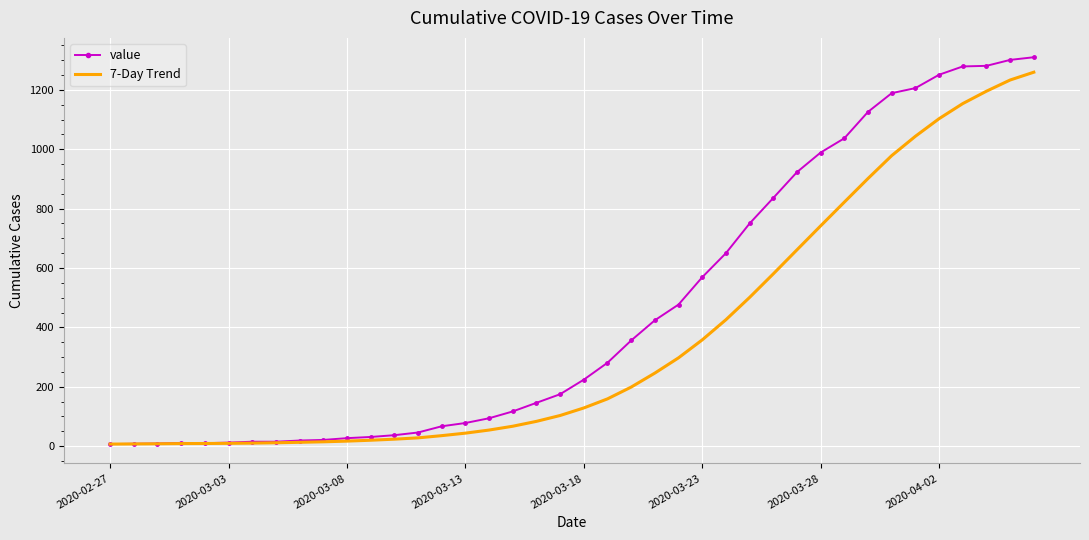

Which series has the largest total across all categories?

value